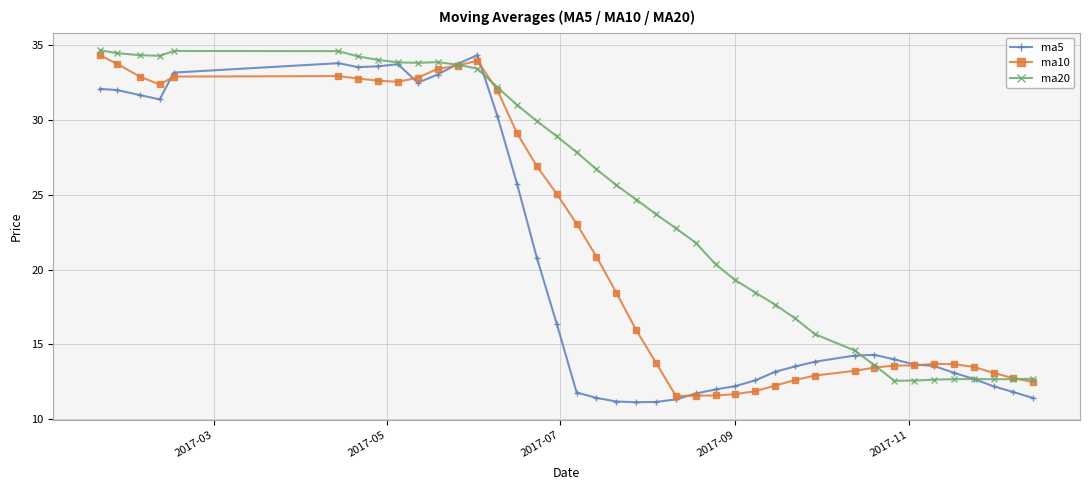

True or false: ma20 has more than 1 interior local peaks.

True